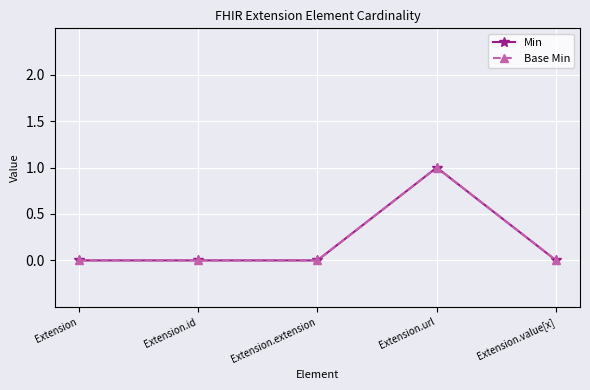

Is this an area chart (filled region under the line)?

No